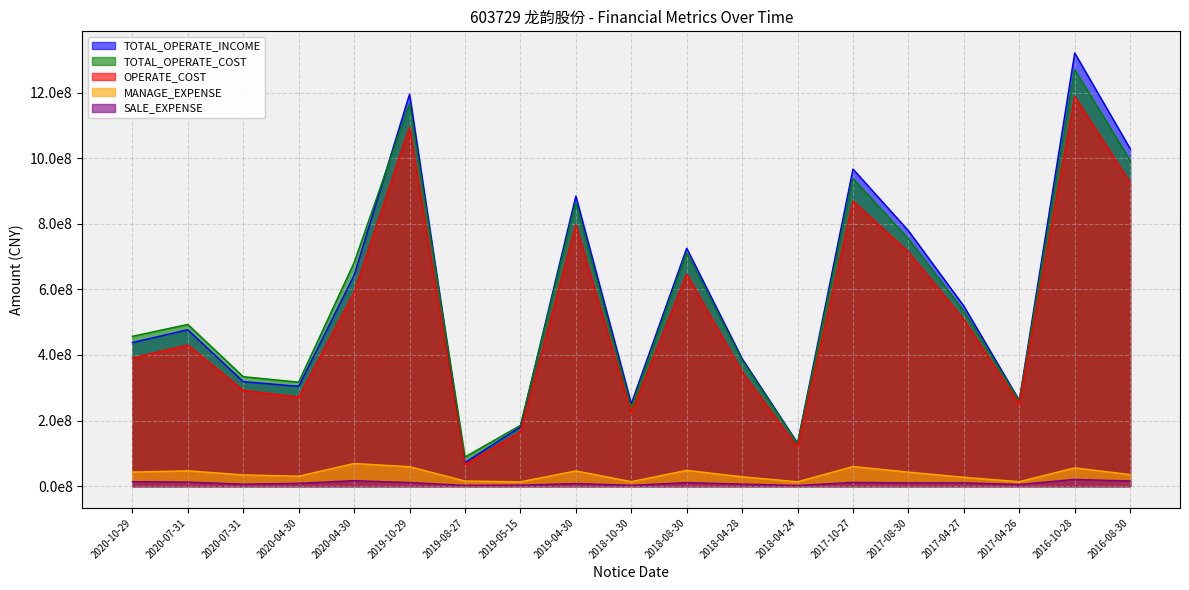

The value of TOTAL_OPERATE_INCOME at 2020-04-30 is 642922500.7. True or false?

True